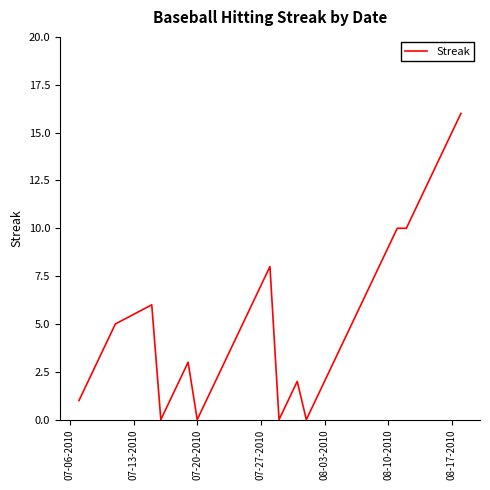

What is the maximum value shown in the chart?

16